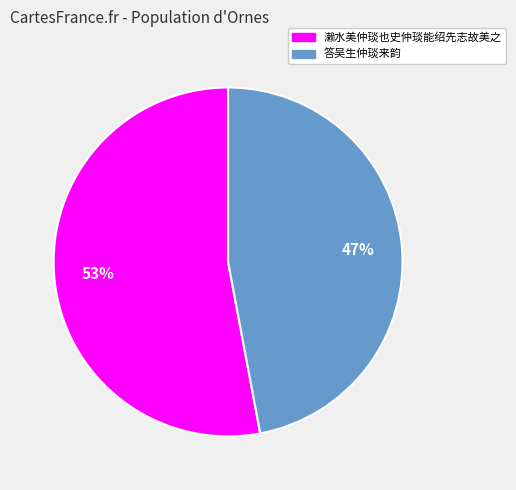

Combined, do 濑水美仲琰也史仲琰能绍先志故美之 and 答吴生仲琰来韵 account for over 50%?

Yes